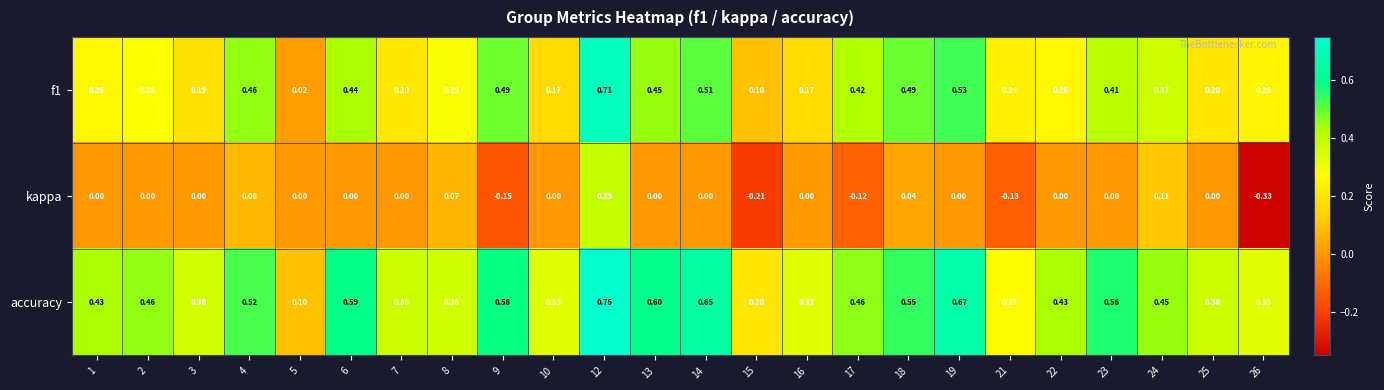

Which series changed the most between 13 and 21?

accuracy